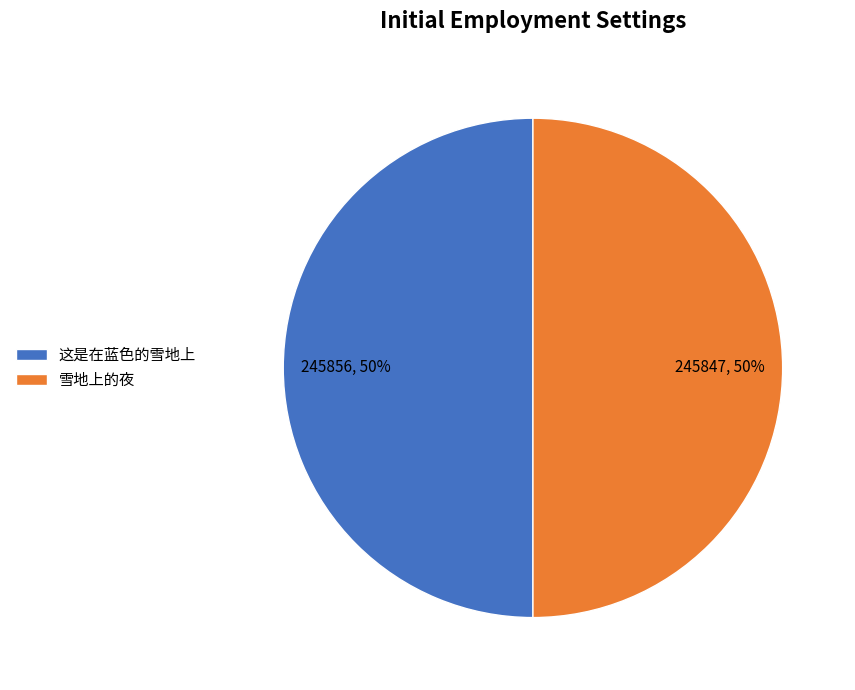

How many slices are in this pie chart?

2